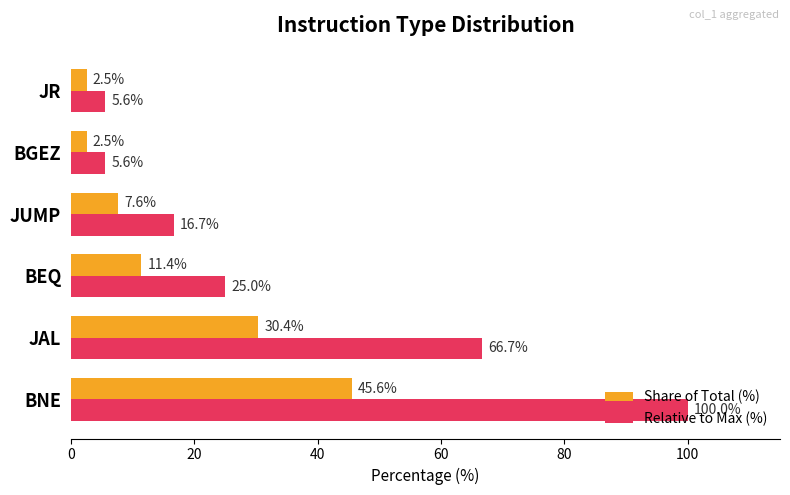

How many values in the Share of Total (%) series are below 11?

3